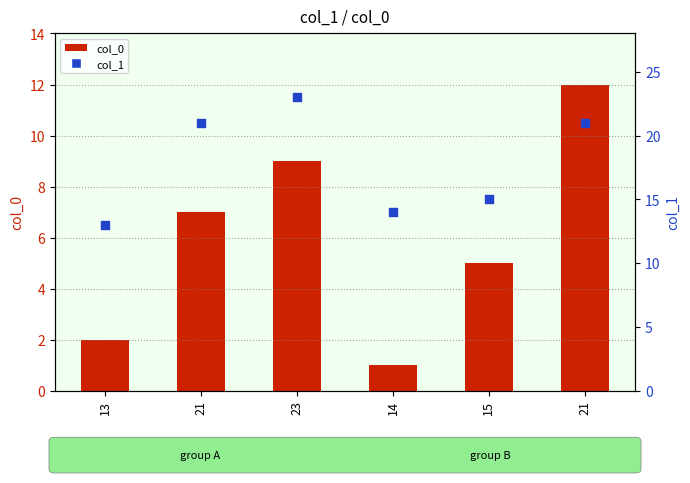

Which series has the widest spread of Y values?

col_0